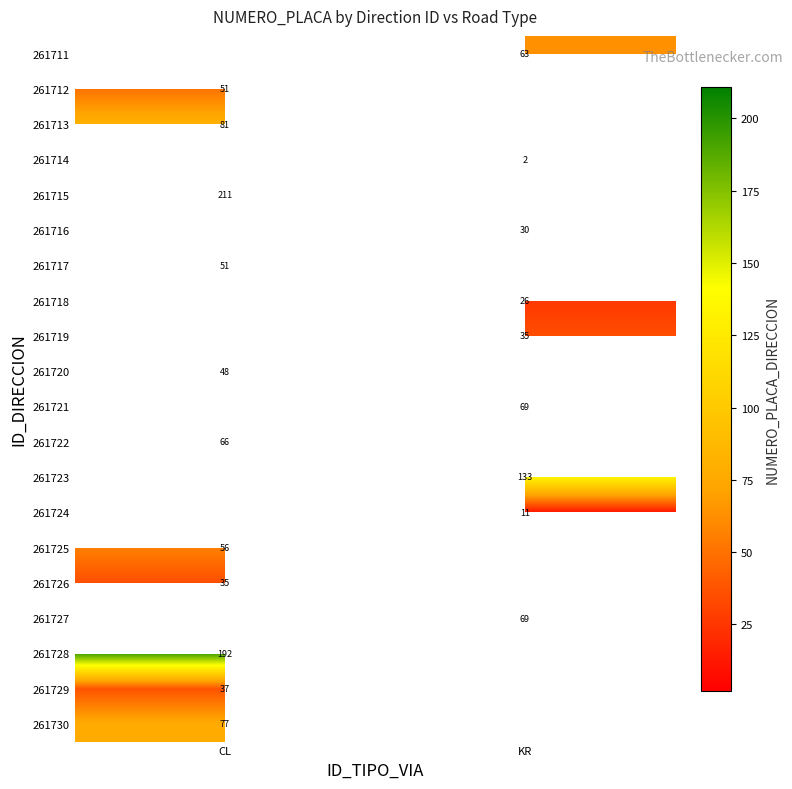

The 261712 series shows 51 at CL. True or false?

True